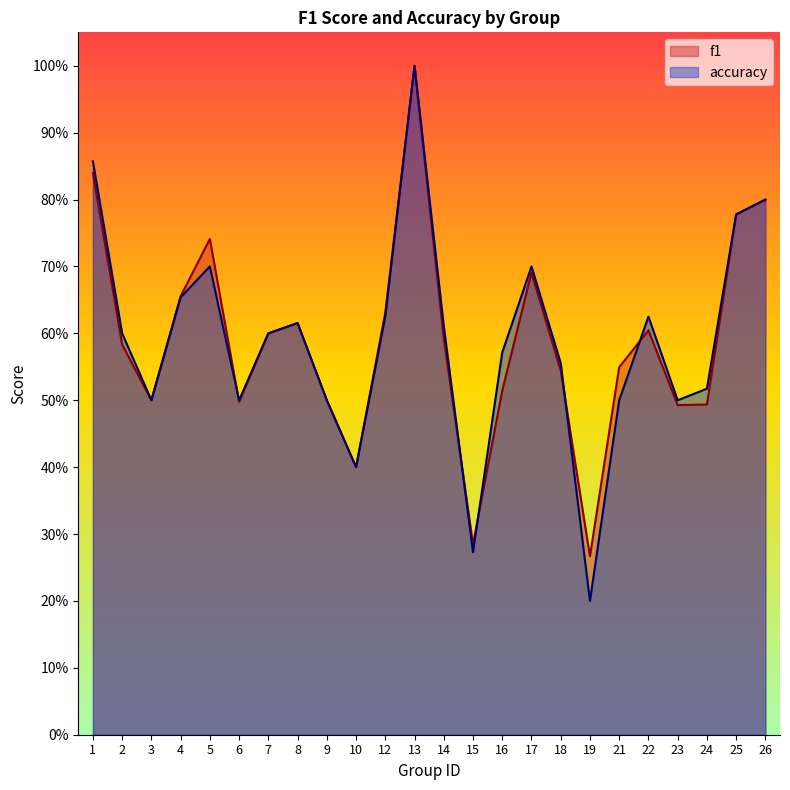

Reading left to right, what are all the values shown in this chart?

f1: 0.8	0.6	0.5	0.7	0.7	0.5	0.6	0.6	0.5	0.4	0.6	1.0	0.6	0.3	0.5	0.7	0.5	0.3	0.5	0.6	0.5	0.5	0.8	0.8
accuracy: 0.9	0.6	0.5	0.7	0.7	0.5	0.6	0.6	0.5	0.4	0.6	1.0	0.6	0.3	0.6	0.7	0.6	0.2	0.5	0.6	0.5	0.5	0.8	0.8